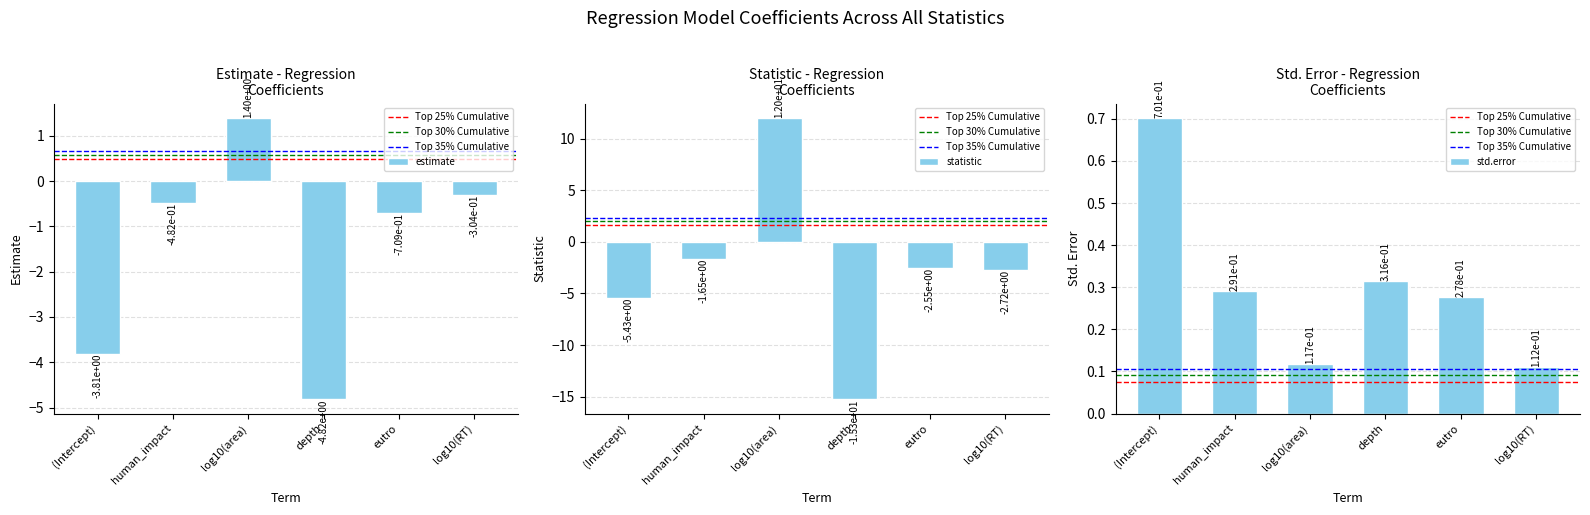

Reading left to right, what are all the values shown in this chart?

estimate: -3.8	-0.5	1.4	-4.8	-0.7	-0.3
std.error: 0.7	0.3	0.1	0.3	0.3	0.1
statistic: -5.4	-1.7	12.0	-15.3	-2.6	-2.7